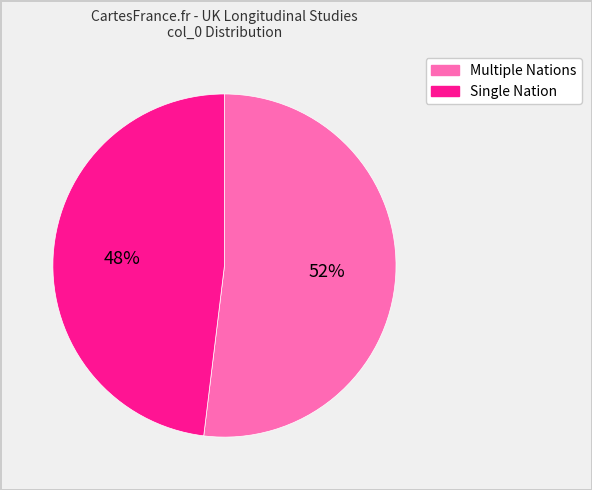

Is there a majority slice in this chart?

Yes